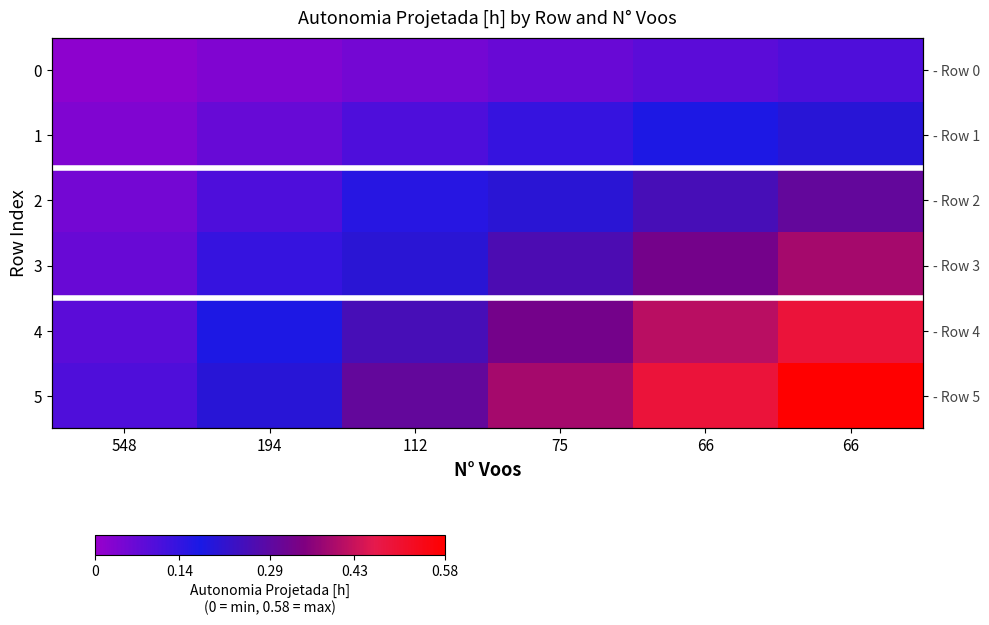

What is the approximate value of 2 at 75?

0.2